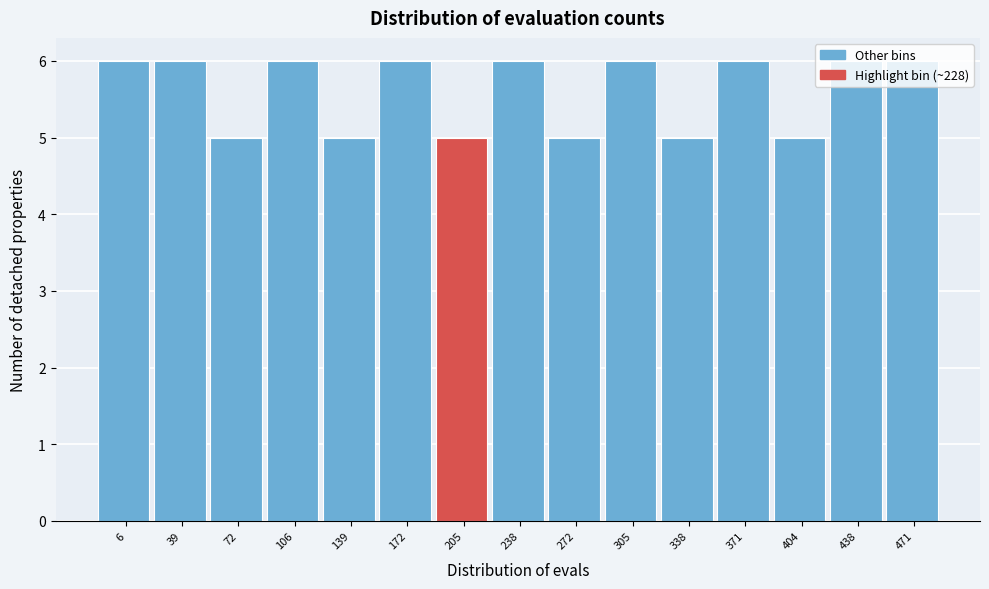

Approximately how many times larger is the value at 338 compared to 205?

1.0